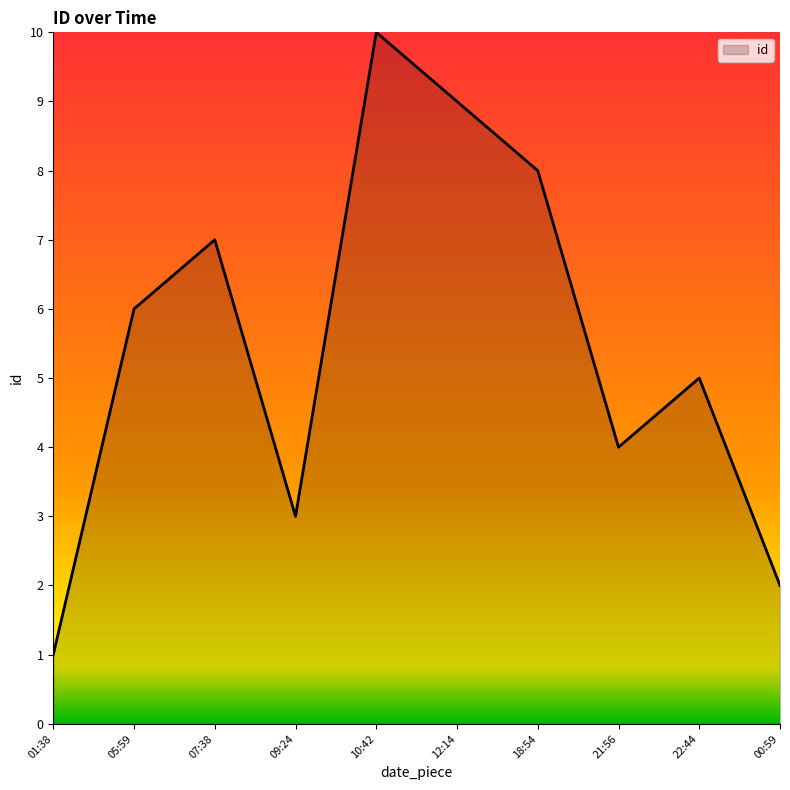

Approximately how many times larger is the value at 21:56 compared to 05:59?

0.7